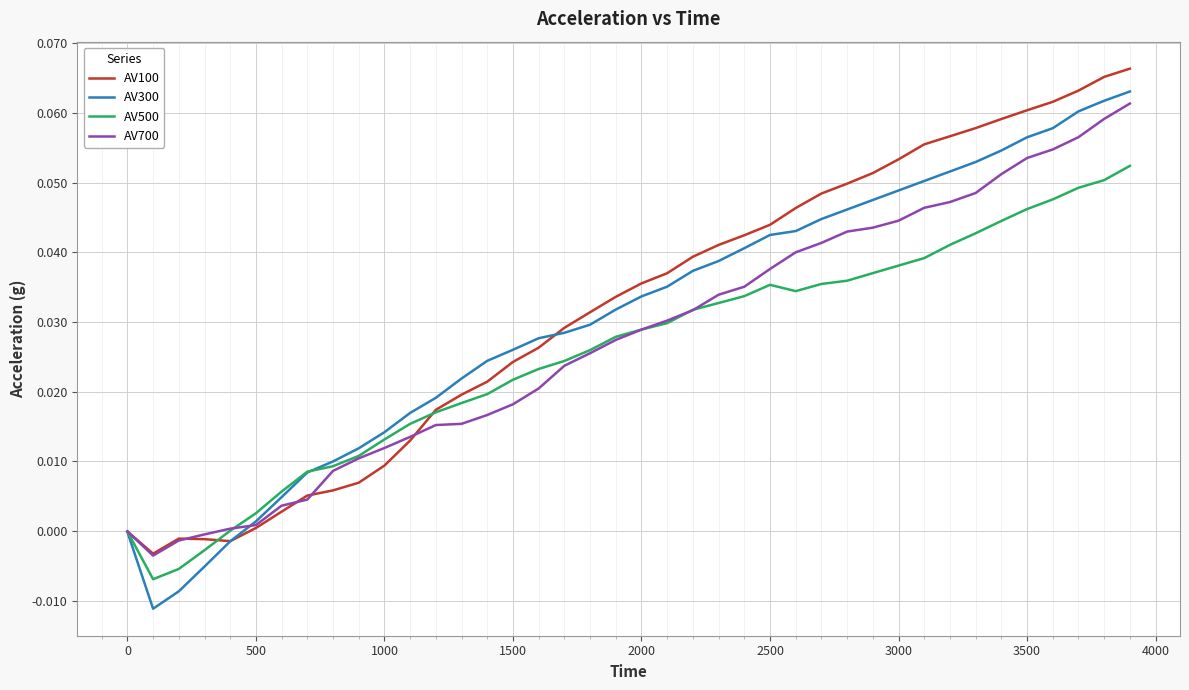

Rank the series by their average value, from highest to lowest.

AV100, AV300, AV700, AV500